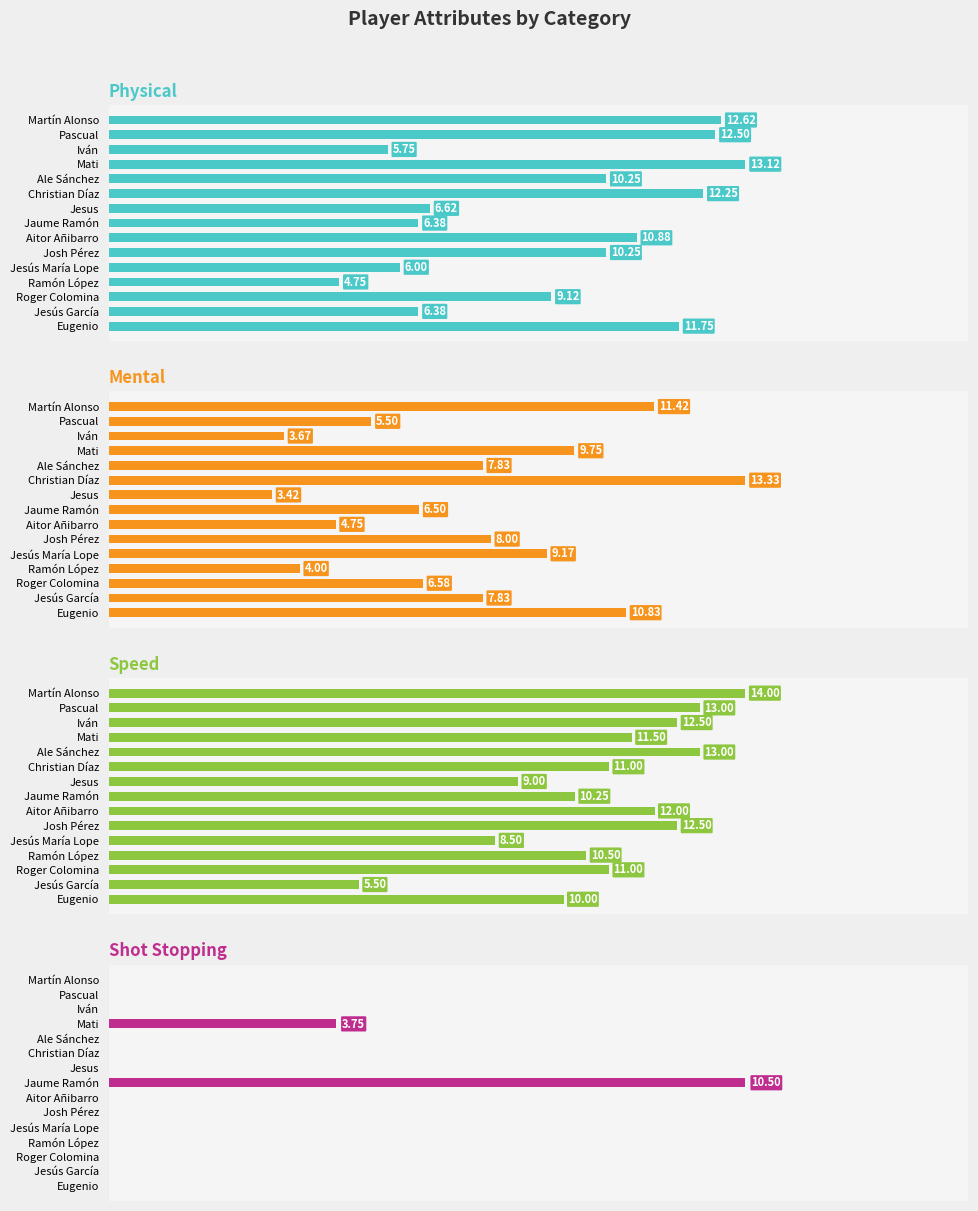

What is the difference between the second highest and minimum values in the Mental series?

8.0